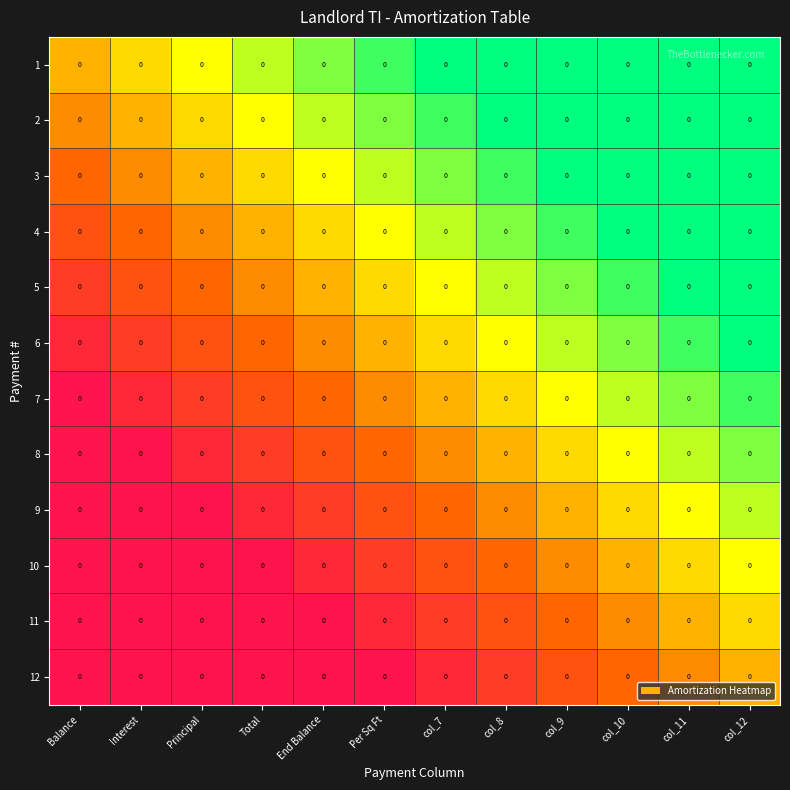

Between Per Sq Ft and End Balance, which is larger?

Per Sq Ft